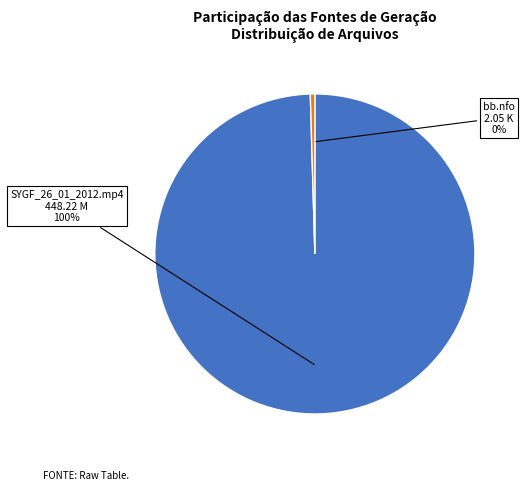

Do bb.nfo and SYGF_26_01_2012.mp4 together represent more than half of the pie?

Yes